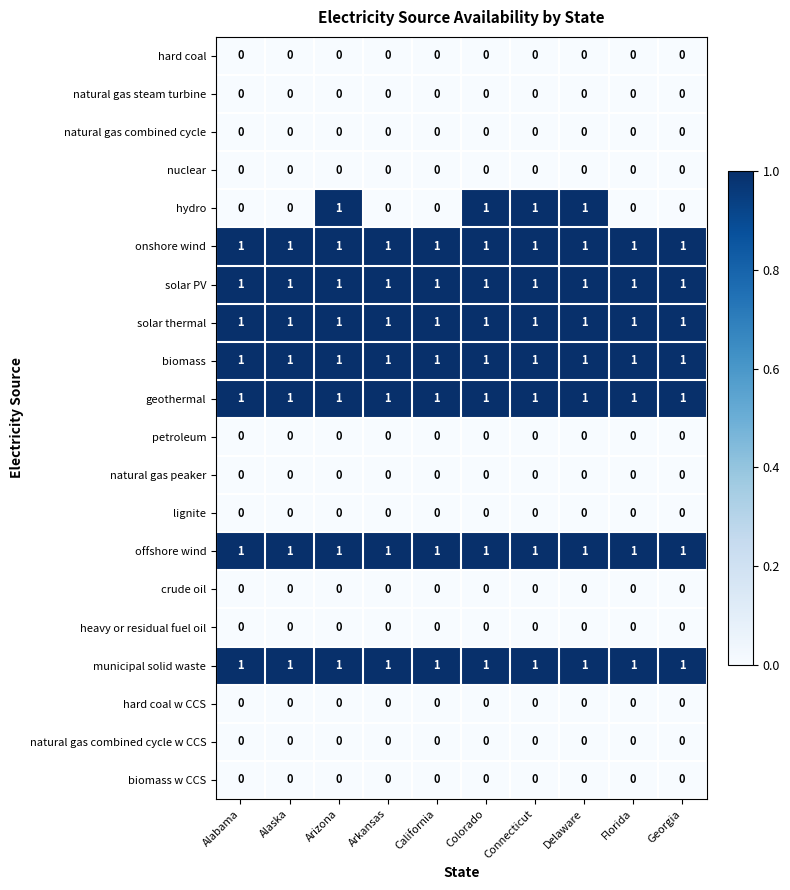

Between Alaska and Connecticut, which series saw the biggest shift?

hydro